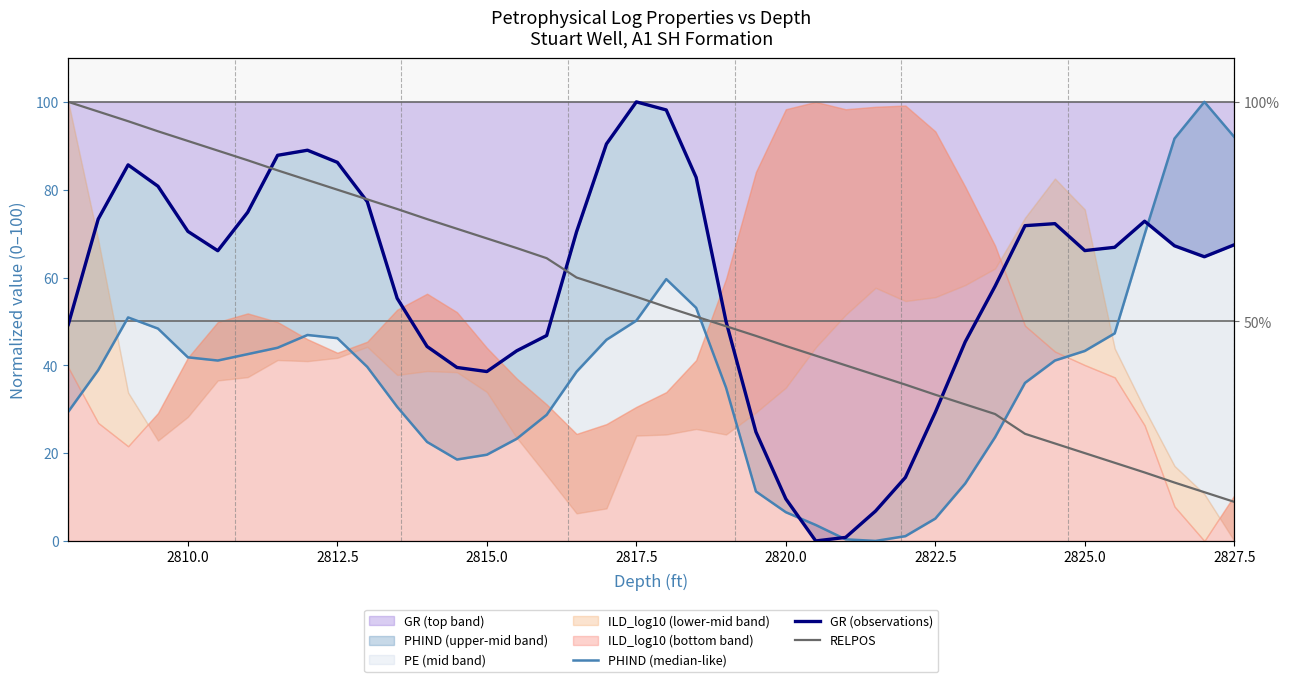

Which series has the largest range (max minus min)?

PHIND (median-like)